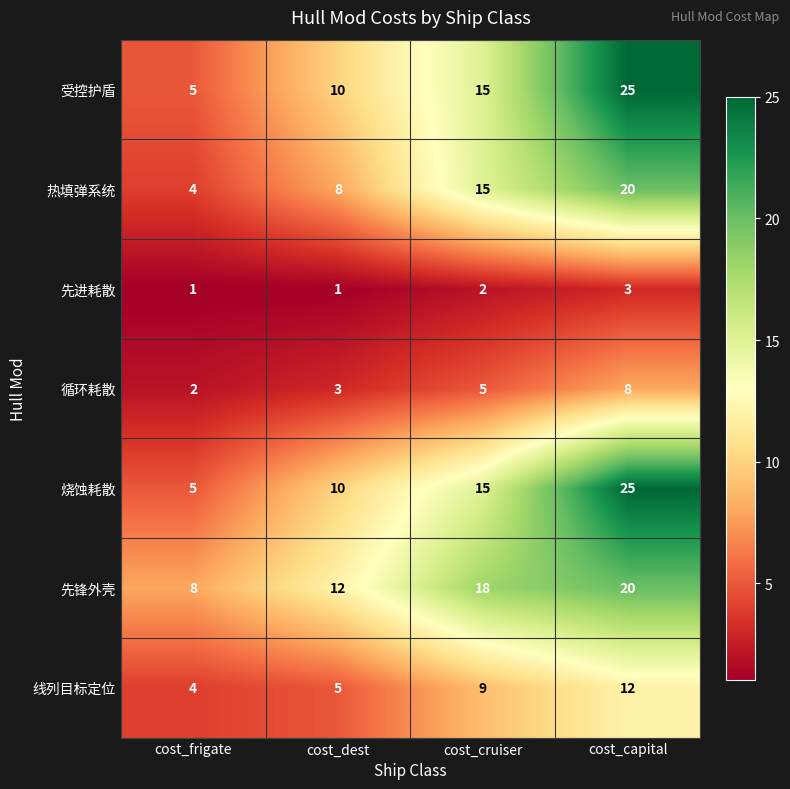

List the labels in order of 热填弹系统 value, largest first.

cost_capital, cost_cruiser, cost_dest, cost_frigate